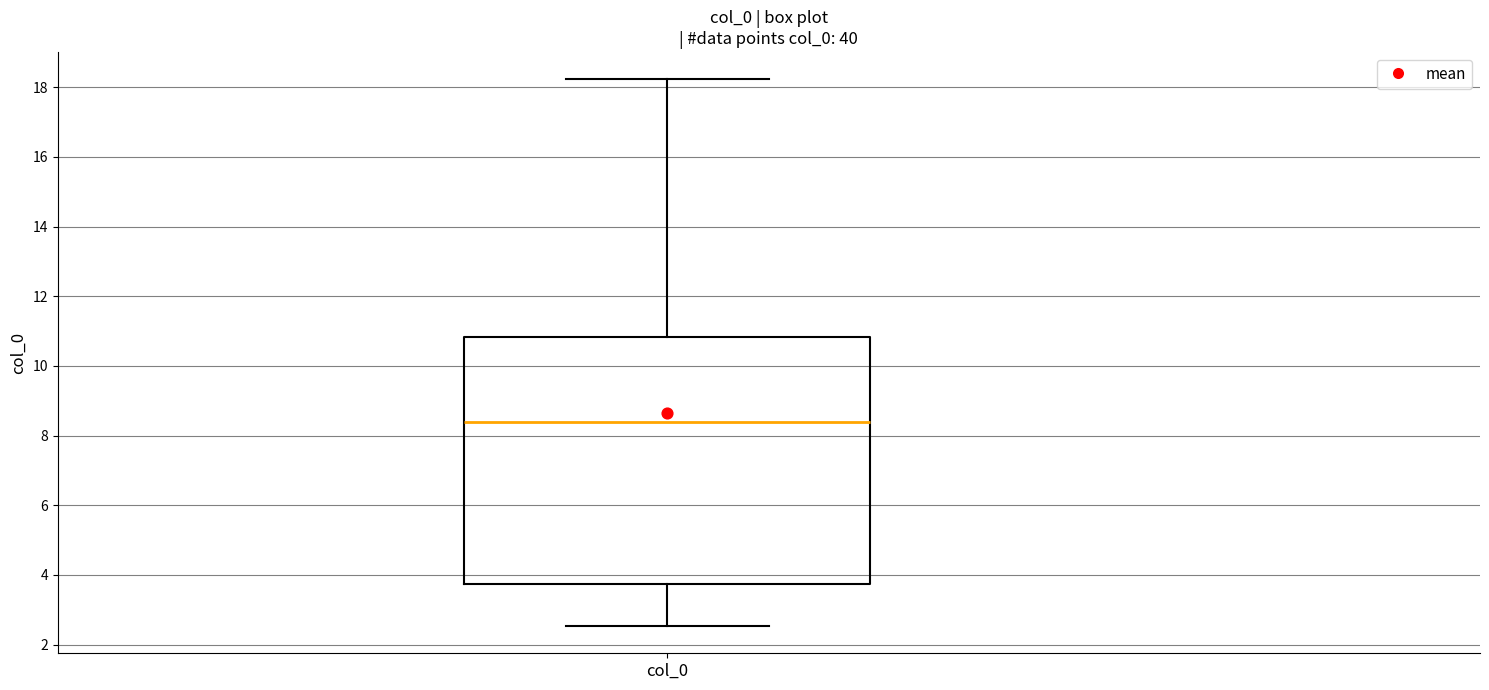

Read this box plot against the y-axis: the position of the median line, the range covered by the box, and the ends of both whiskers. The values are not printed on the chart, so give them approximately, as read against the axis.

median 8.4, box 3.8 to 10.8, whiskers 2.6 to 18.2